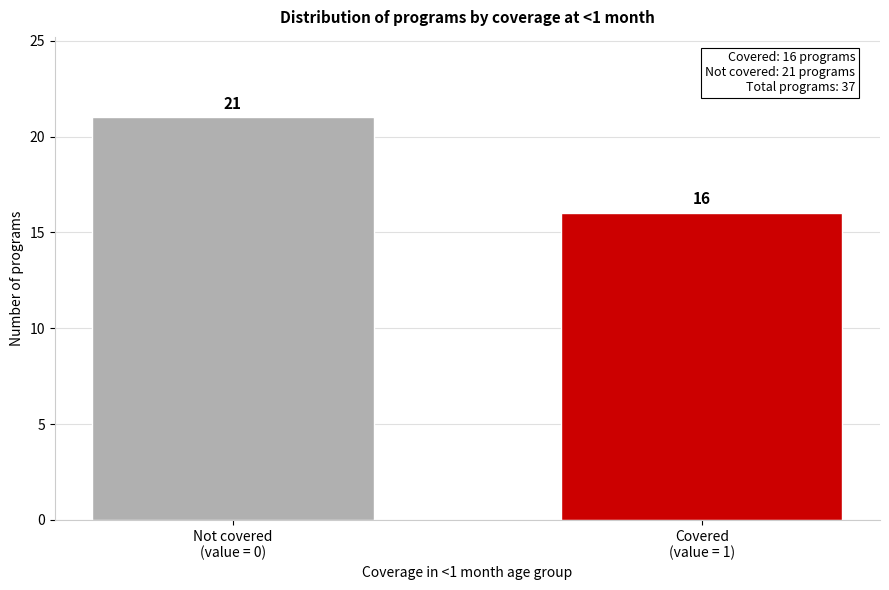

Reading left to right, what are all the values shown in this chart?

21	16